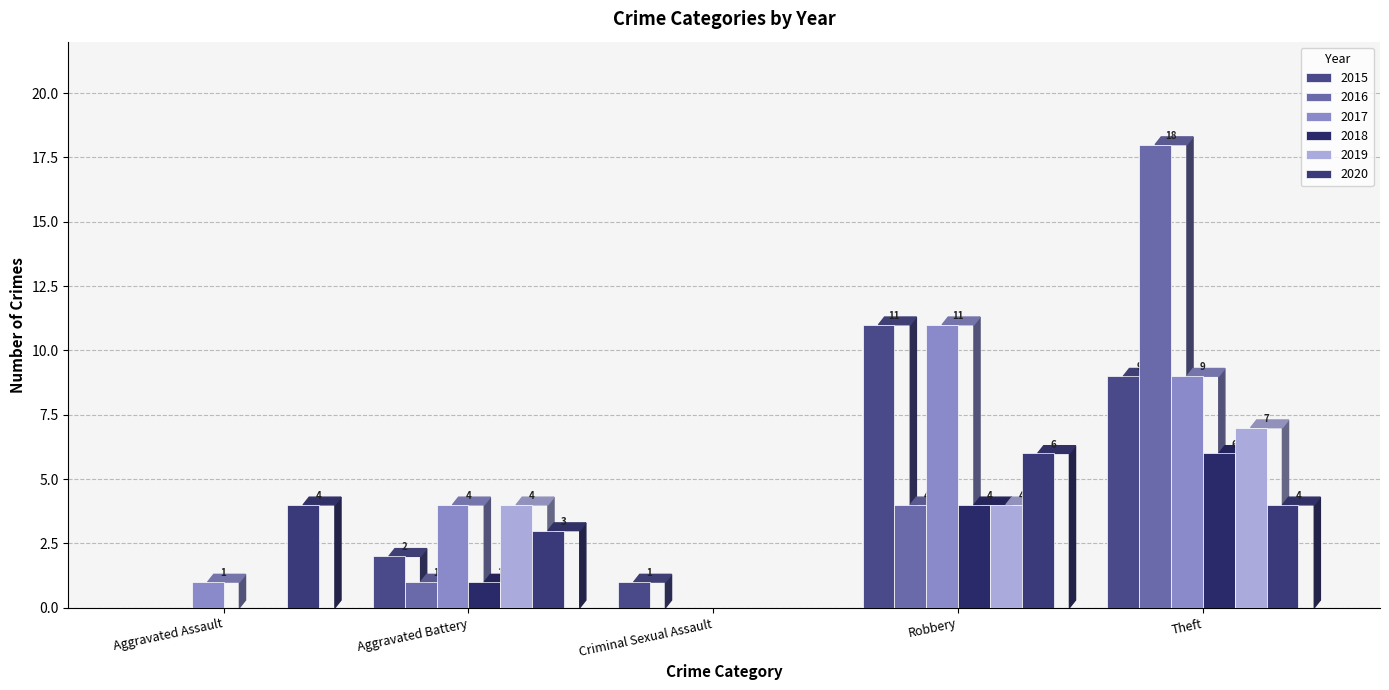

At which category is the sum across all series the highest?

Theft